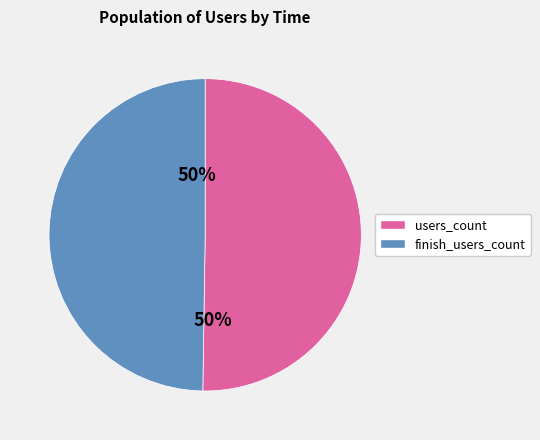

To the nearest percent, what is the average slice percentage?

50%